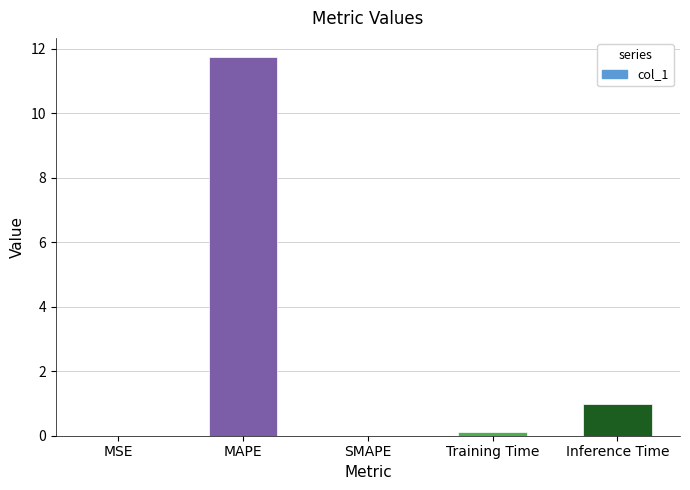

Which label corresponds to the largest value in the chart?

MAPE